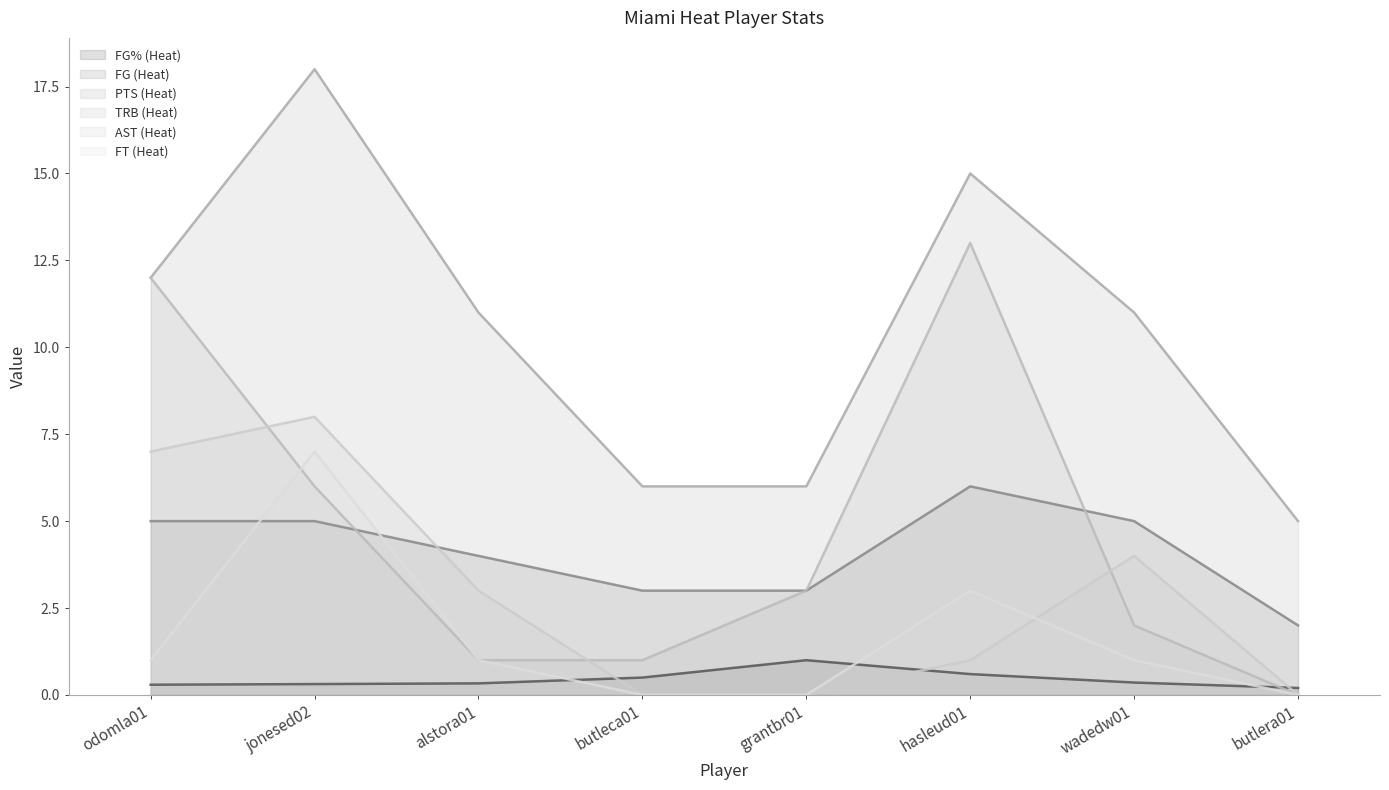

Rank the categories by FG (Heat) value from highest to lowest.

hasleud01, odomla01, jonesed02, wadedw01, alstora01, butleca01, grantbr01, butlera01